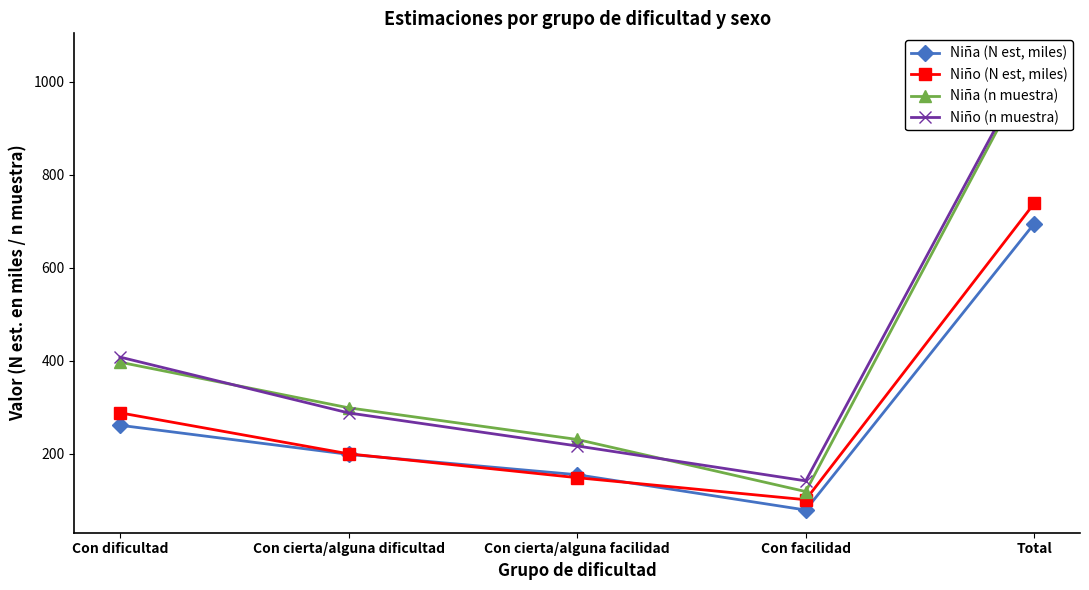

Between Con cierta/alguna facilidad and Con facilidad, which is larger?

Con cierta/alguna facilidad